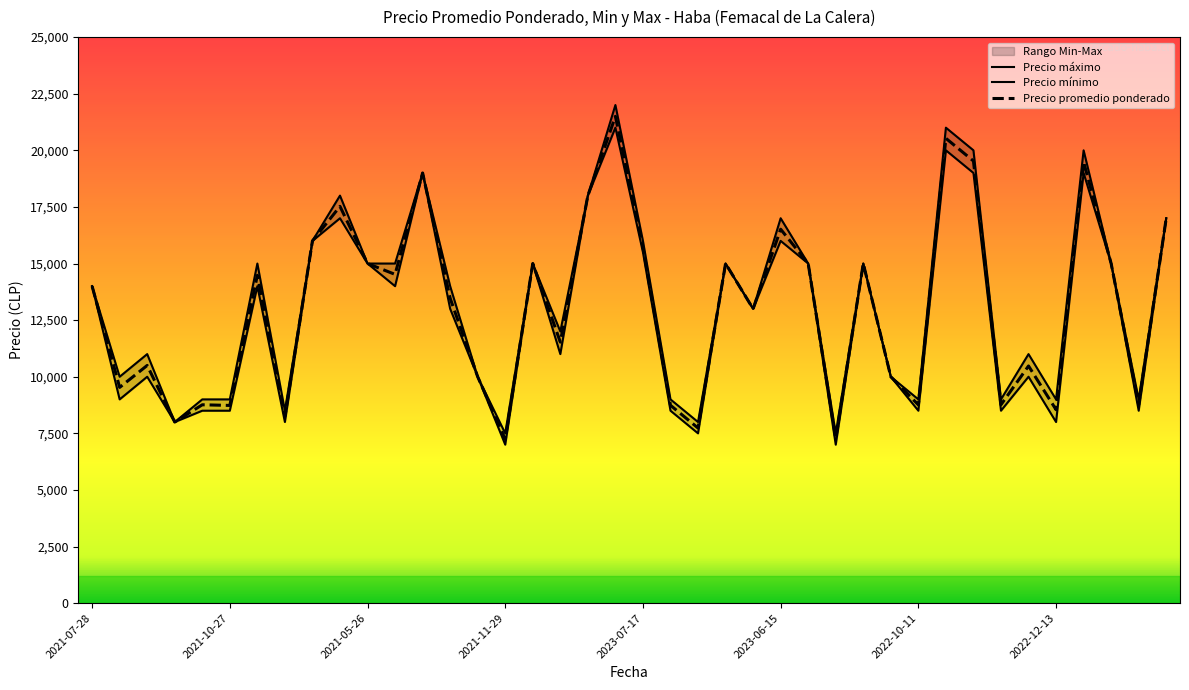

Is it true that Precio maximo equals 11292 at 2022-07-27?

False